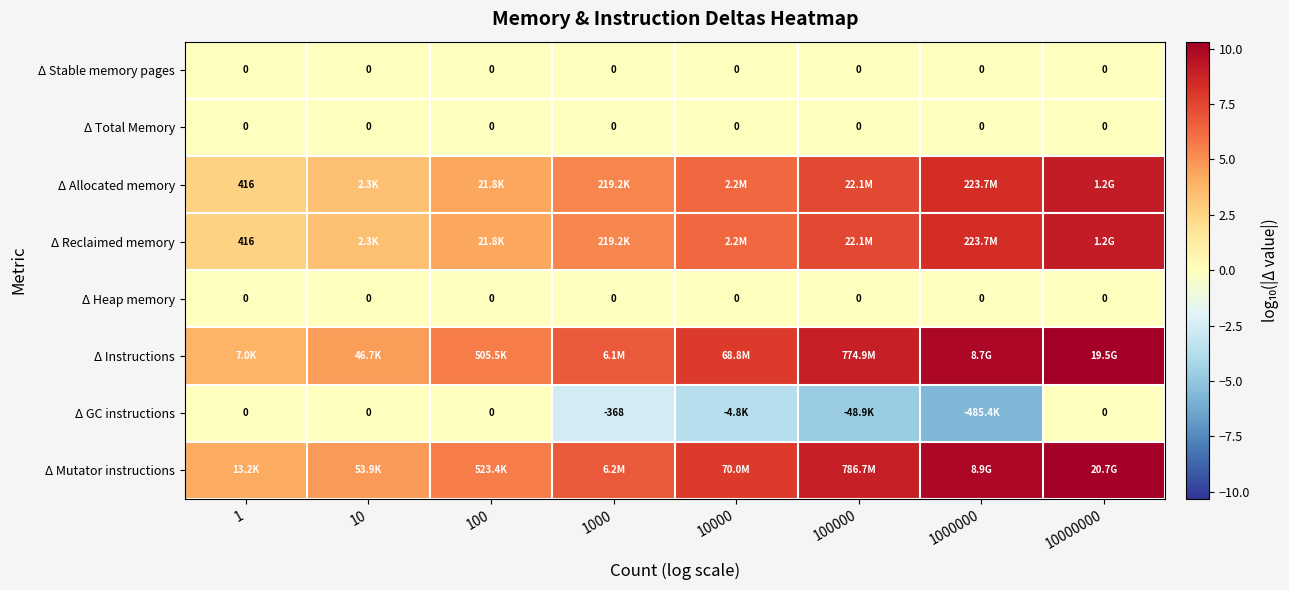

Which label corresponds to the smallest value in the chart?

1000000